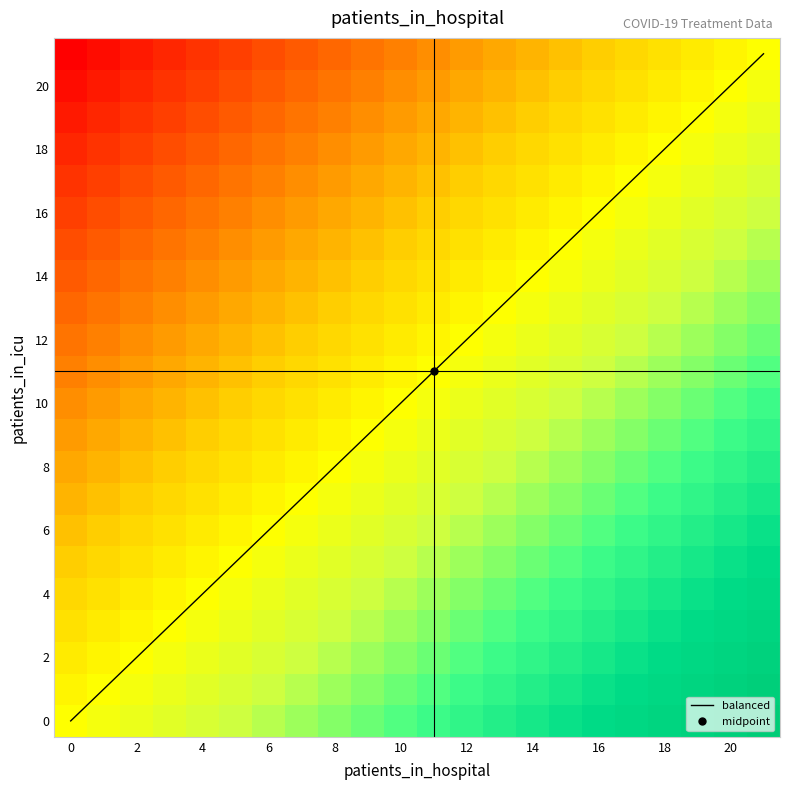

What is the greatest value displayed?

1.0